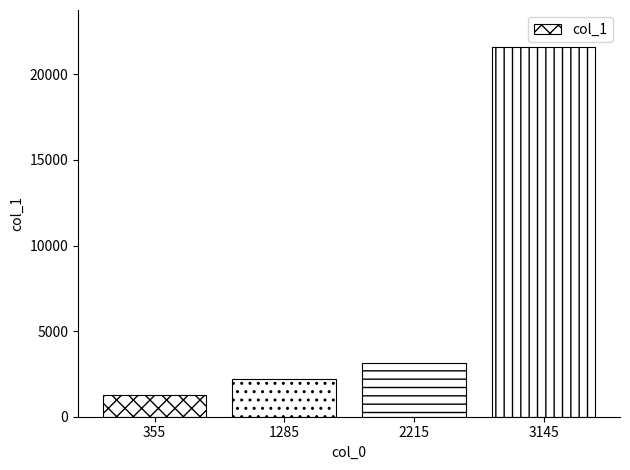

How many data points are less than 3115?

2